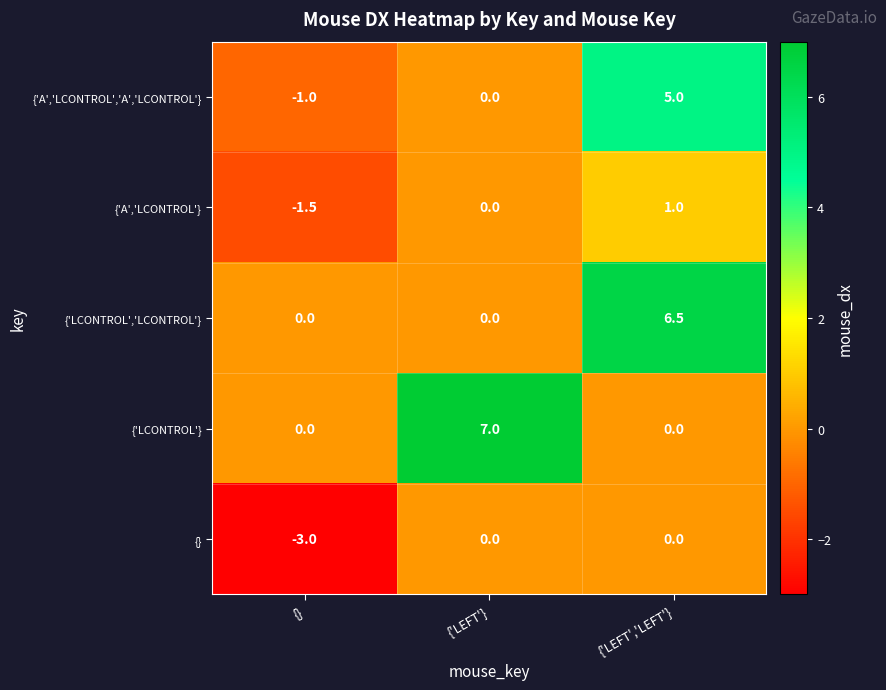

Which category has the lowest value across all series?

{}